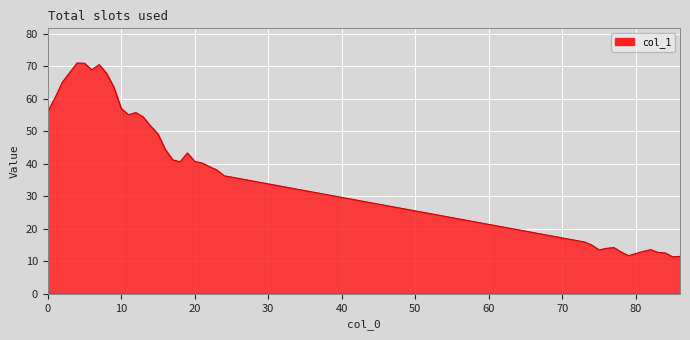

What is the difference between the maximum and minimum values?

59.6